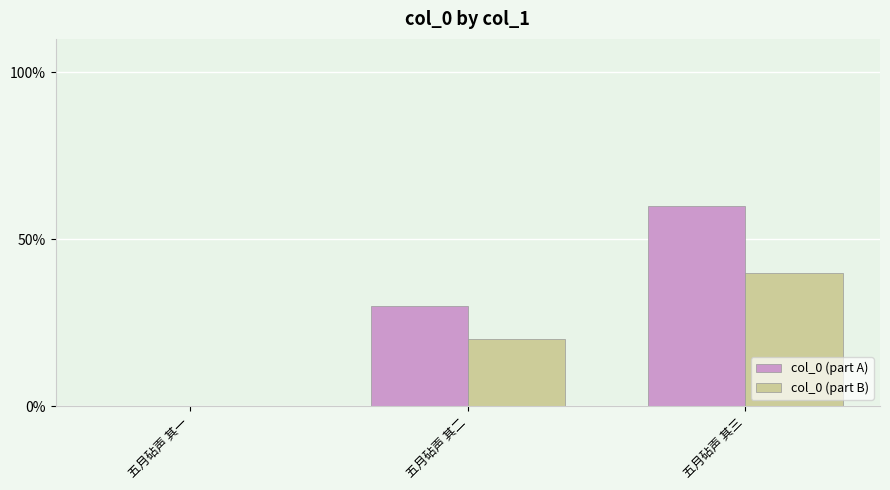

What are all the series names shown in the legend?

col_0 (part A), col_0 (part B)